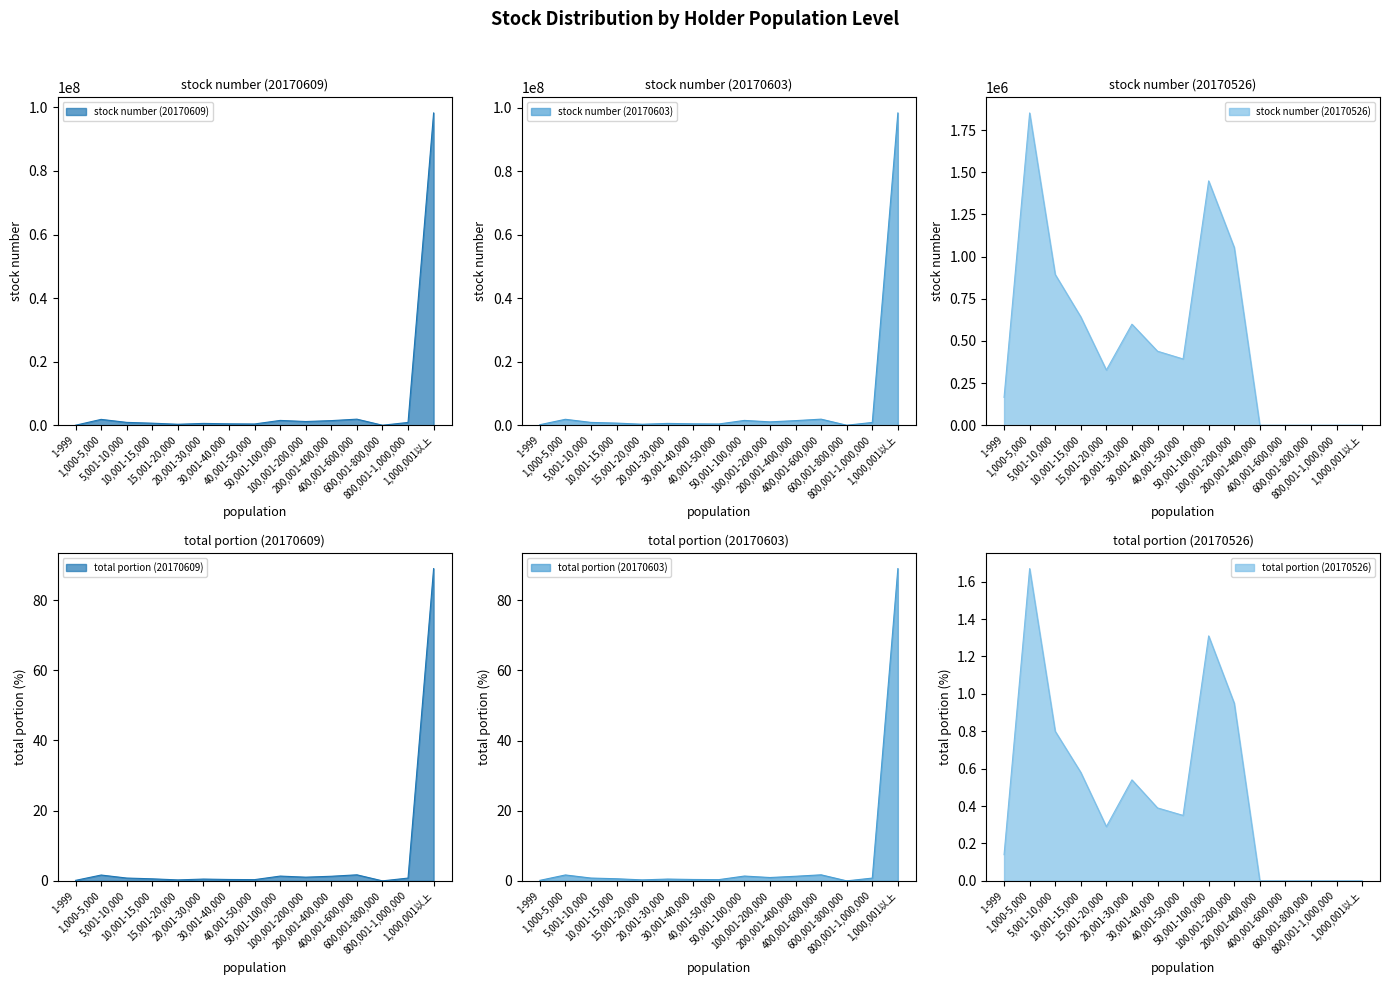

How many values in the stock number (20170609) series exceed 873800?

7